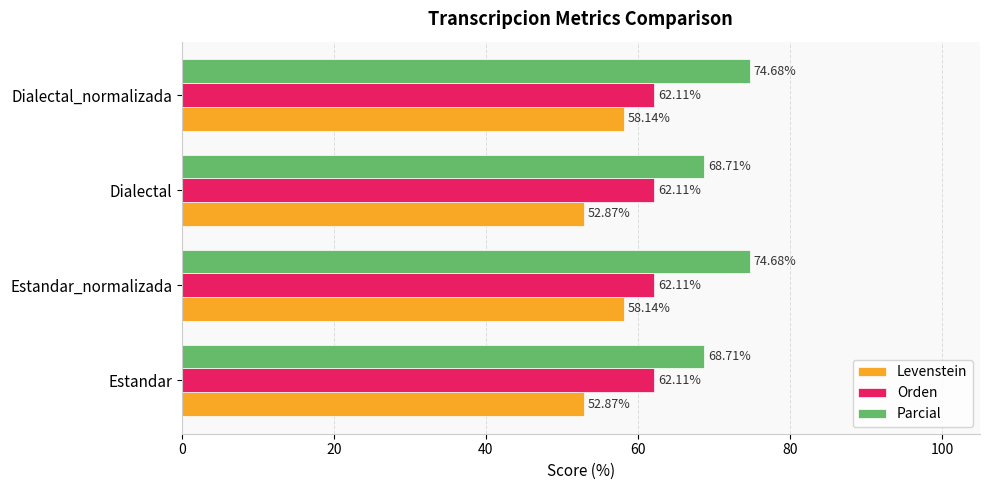

List the series in order of their peak value, lowest first.

Levenstein, Orden, Parcial